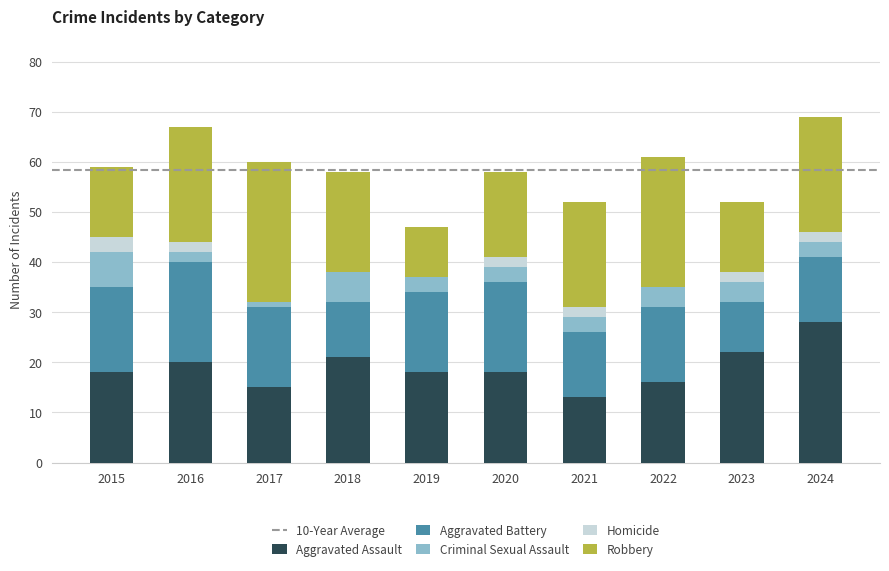

Which category has the highest value in the Aggravated Assault series?

2024